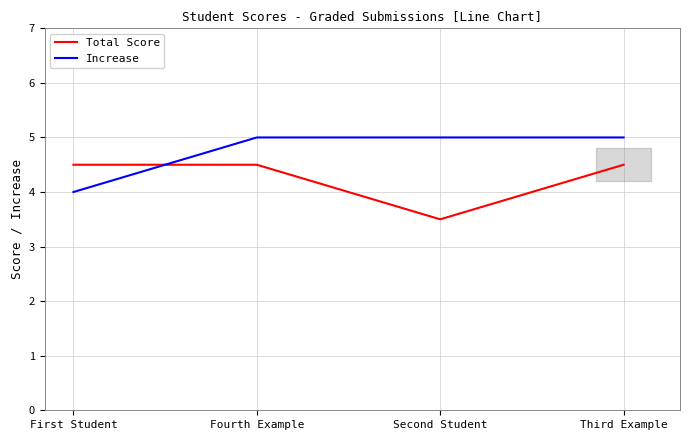

At which label does Total Score reach its minimum?

Second Student